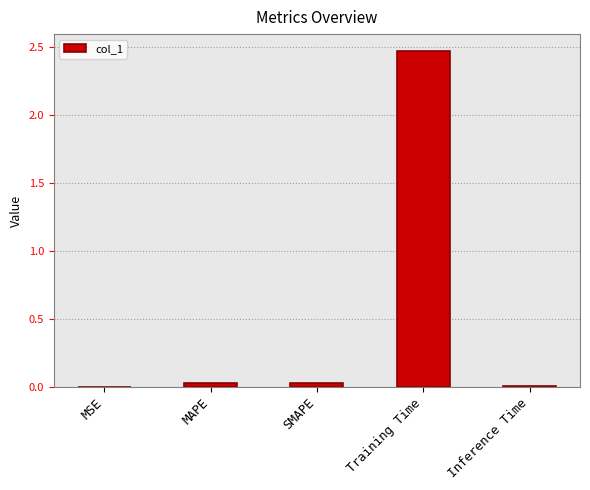

Is it true that the value at Inference Time is 0.0?

True